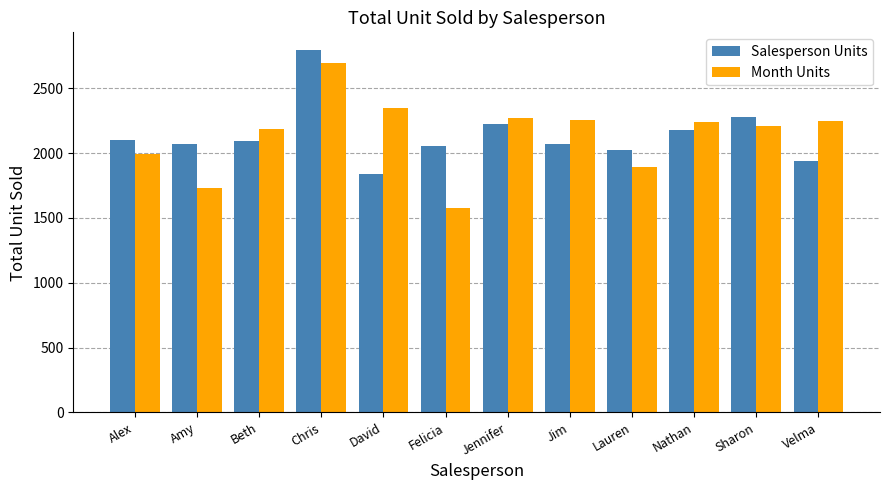

How many data points does each series have?

12